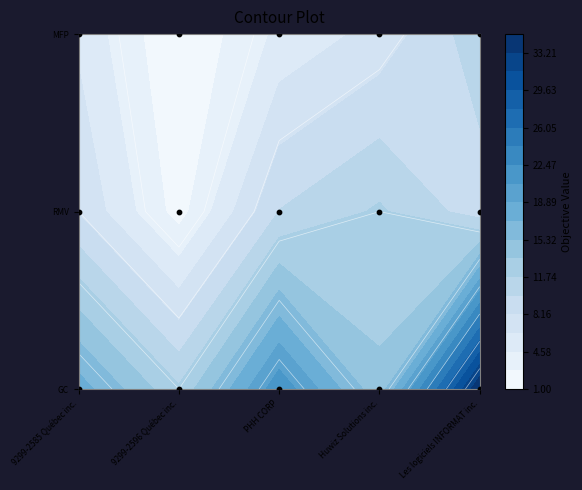

What is the maximum value shown in the chart?

35